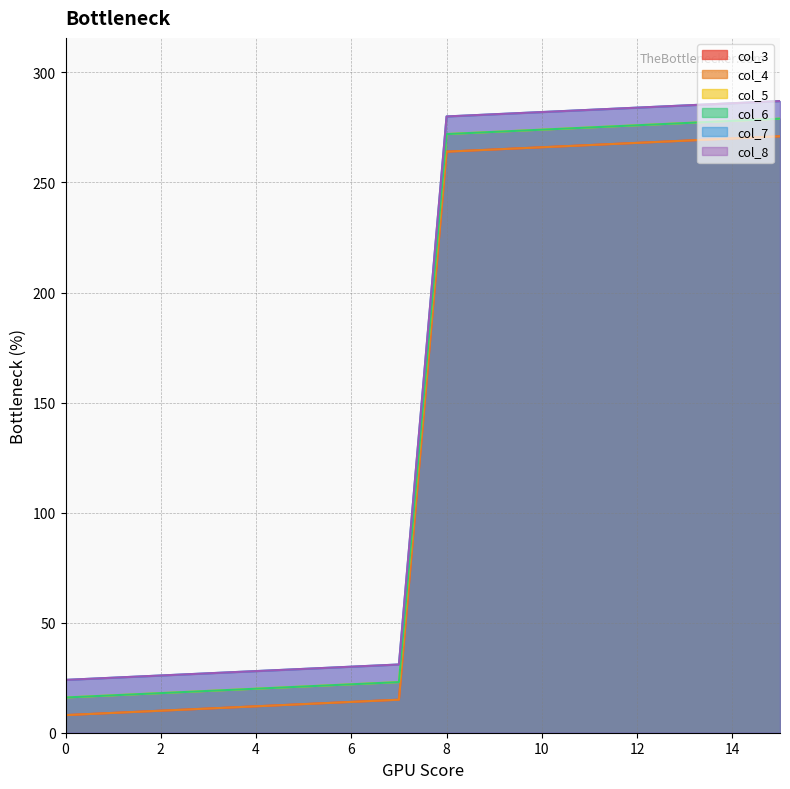

Which series has the widest spread of values?

col_3